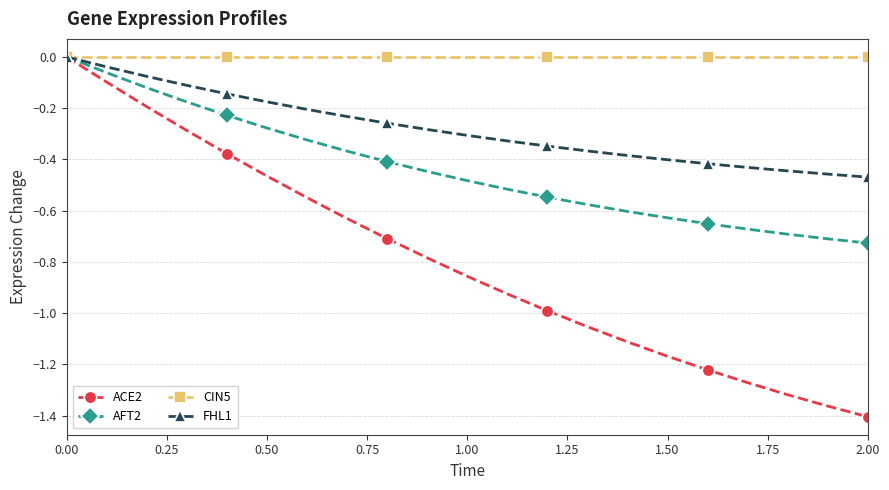

List the series in order of their overall mean, highest first.

CIN5, FHL1, AFT2, ACE2